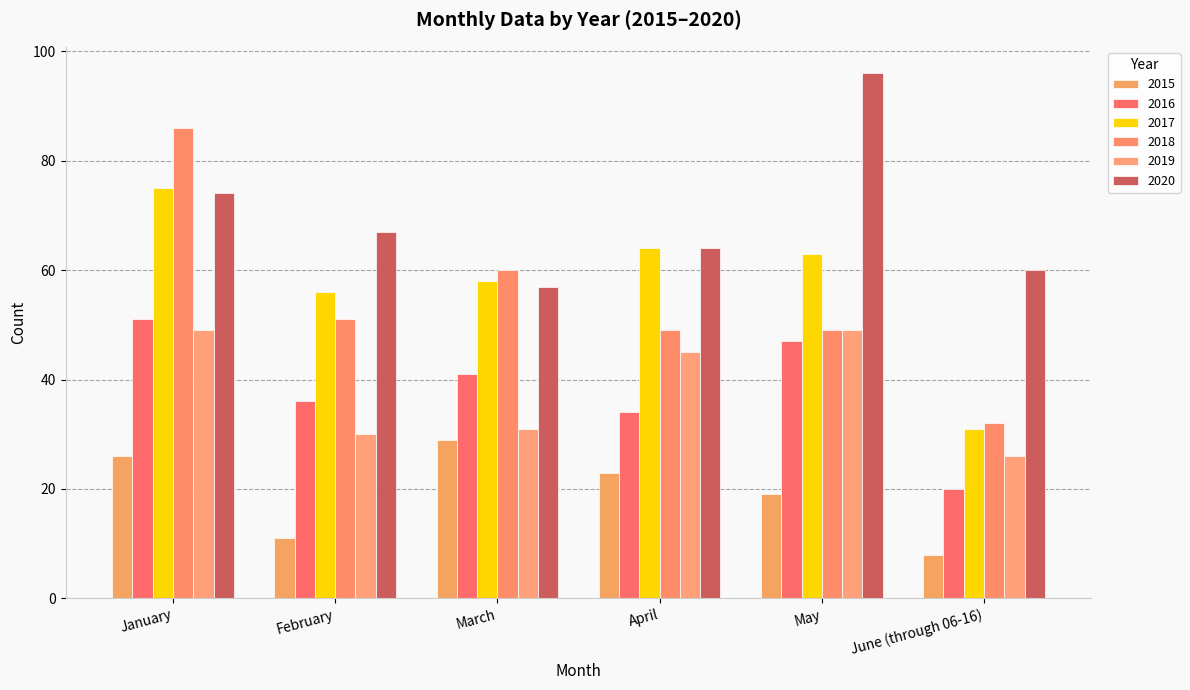

What is the spread (max minus min) of values at January?

60